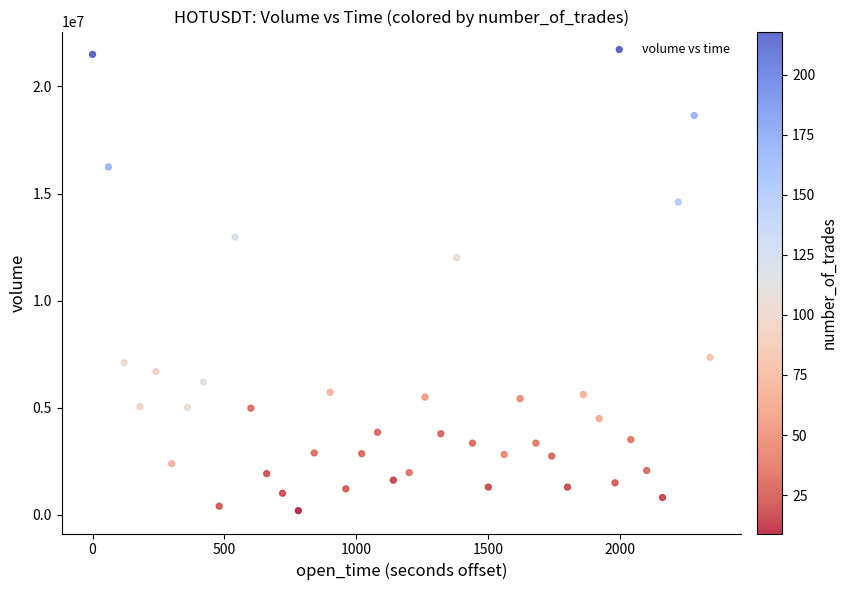

What Y value in the scatter plot is closest to 10849861?

12010700